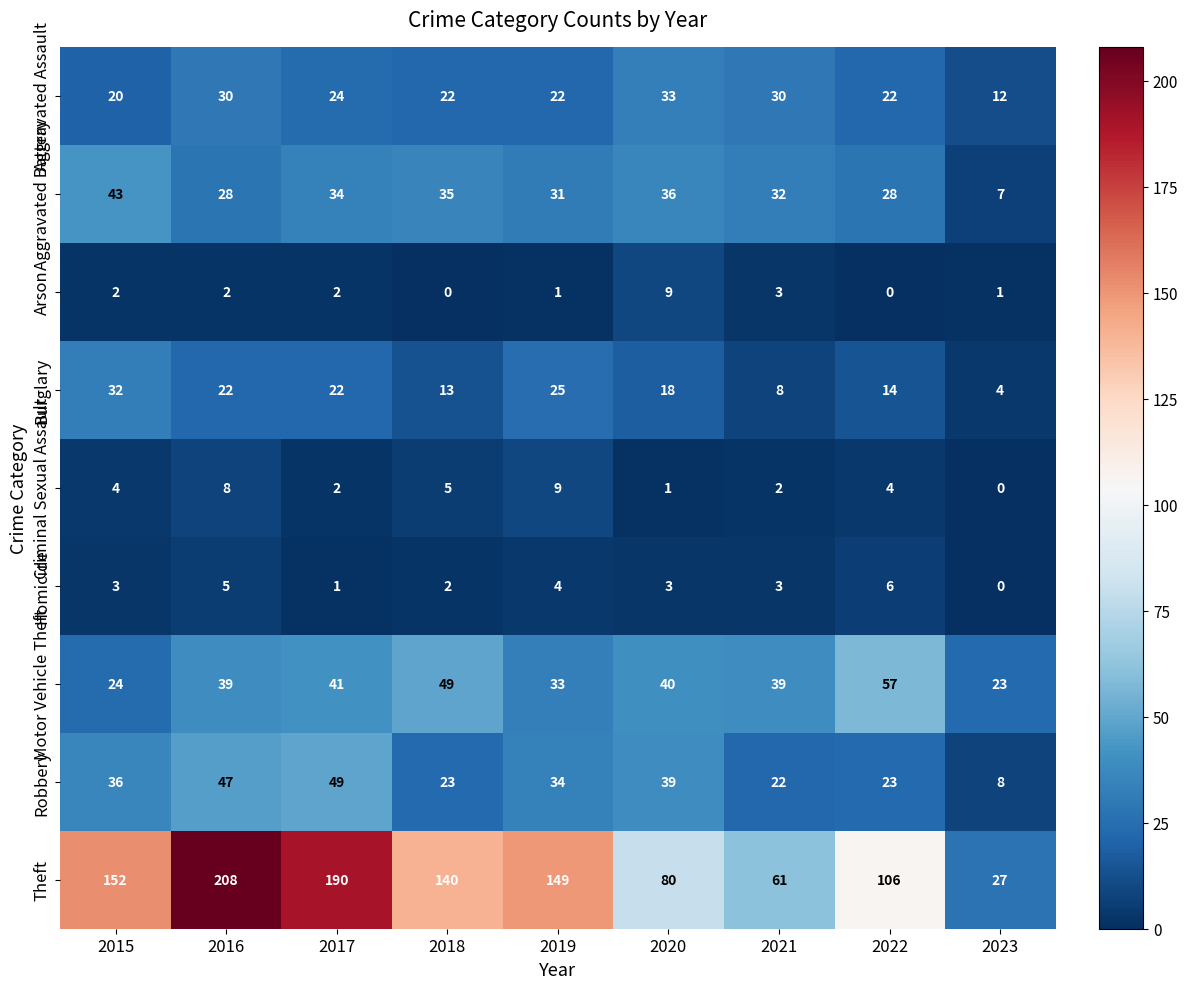

Rank the series at 2019 from highest to lowest value.

Theft, Robbery, Motor Vehicle Theft, Aggravated Battery, Burglary, Aggravated Assault, Criminal Sexual Assault, Homicide, Arson